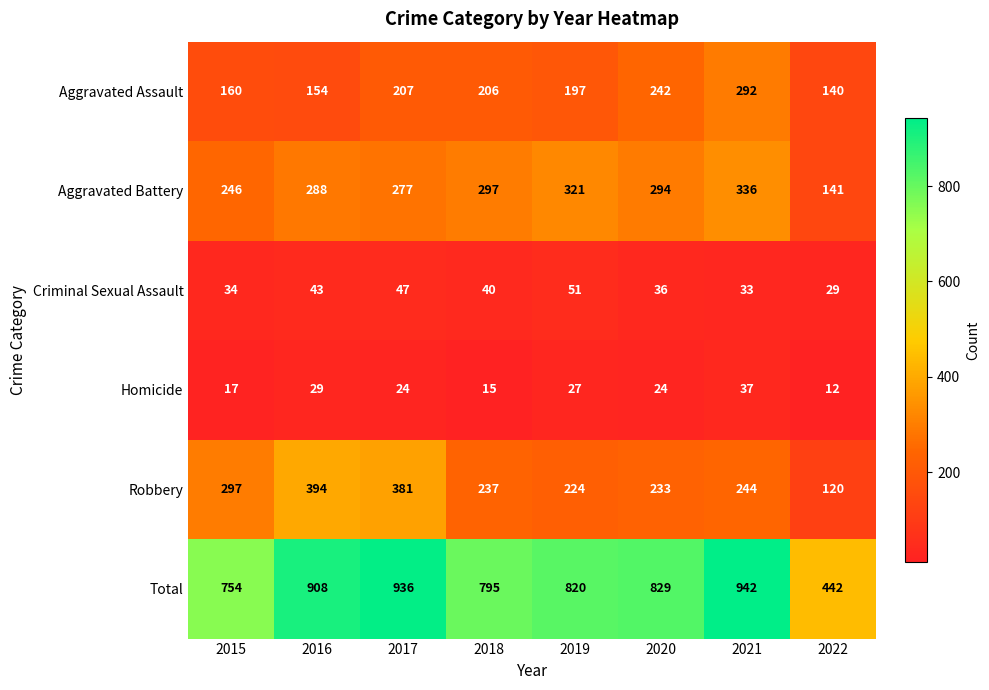

Which series has the largest total across all categories?

Total